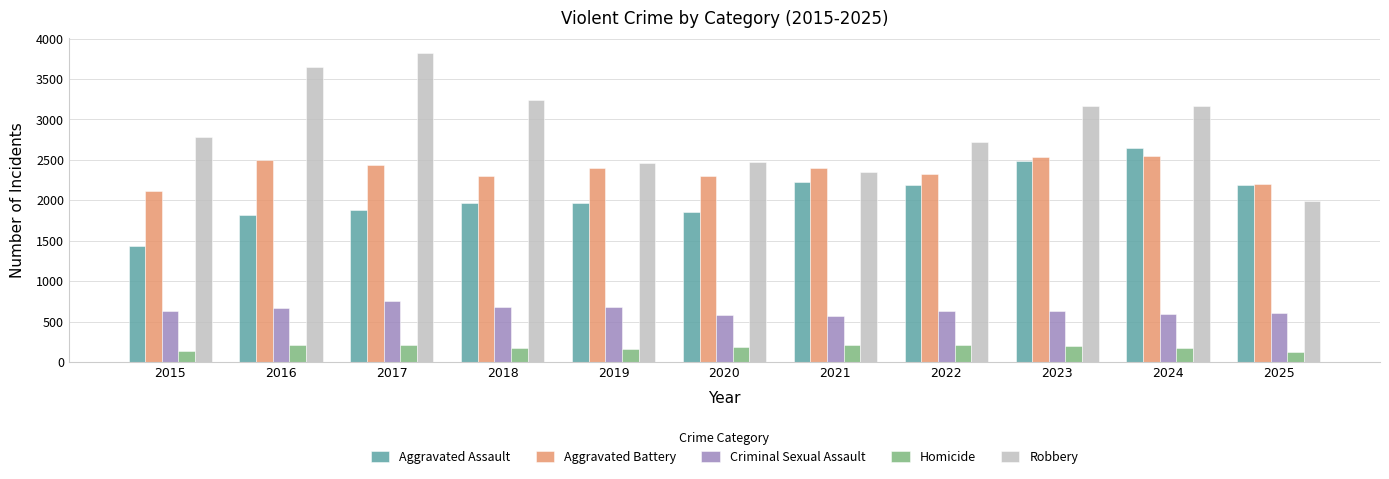

The value of Aggravated Assault at 2019 is 1968. True or false?

True